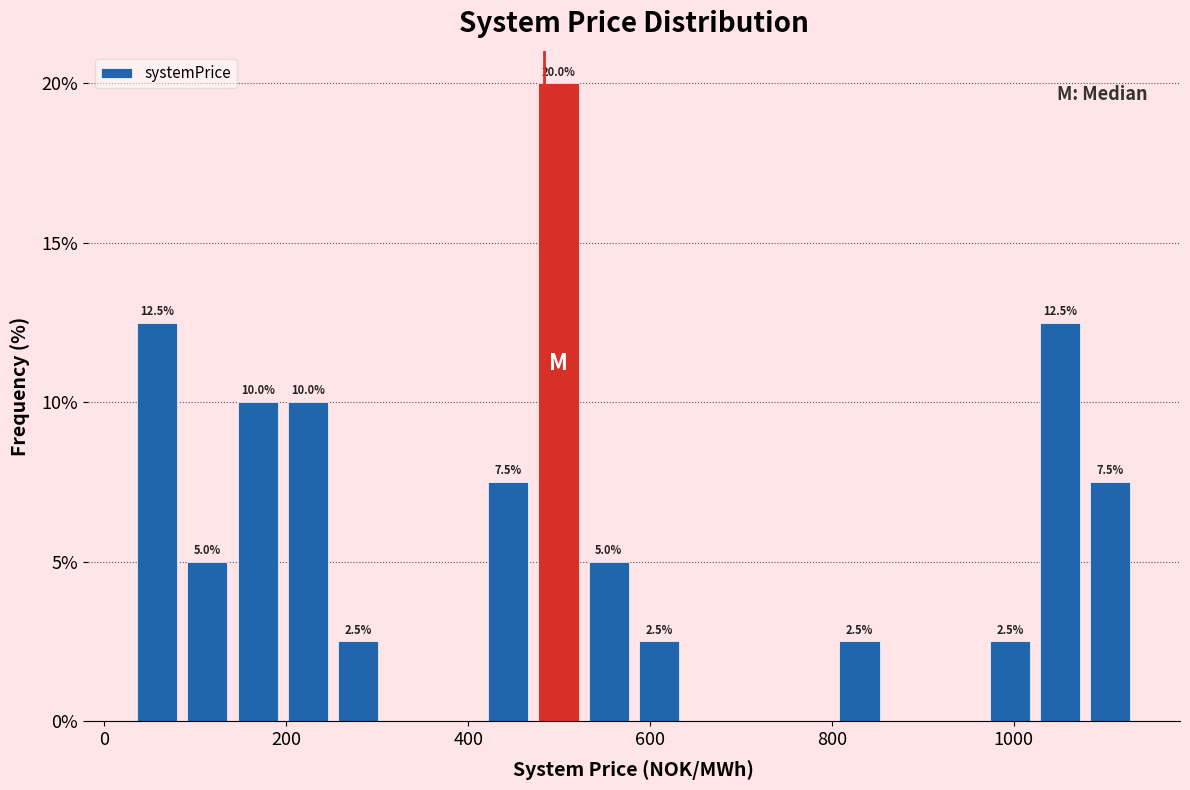

Around what value on the x-axis is the tallest bar? Give the approximate position of its centre, as read against the axis.

500